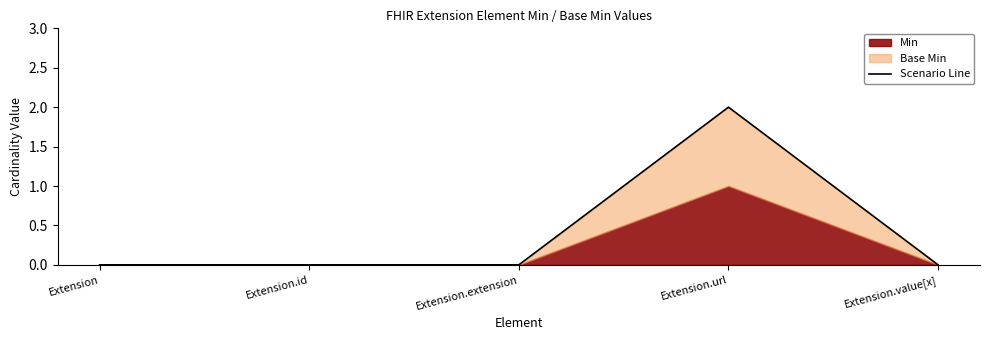

How many values exceed 0?

1